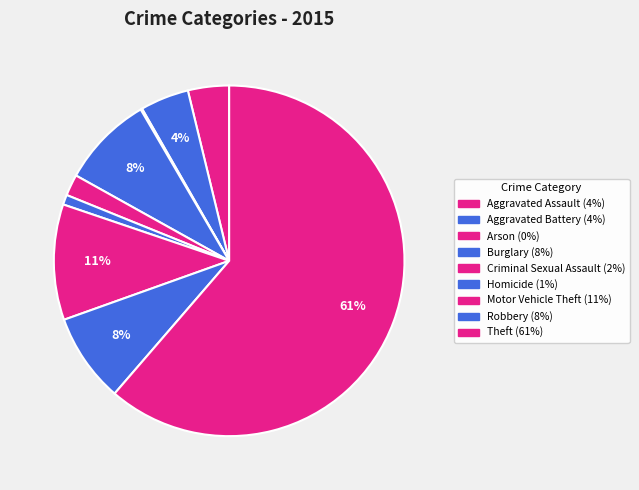

To the nearest percent, what portion does Theft represent?

61%